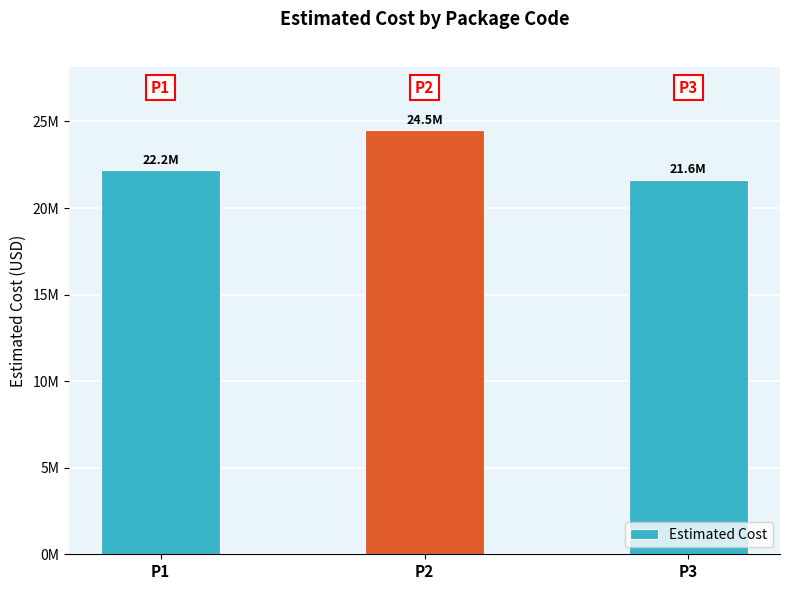

What is the value of the 3rd bar from the left?

21633797.3